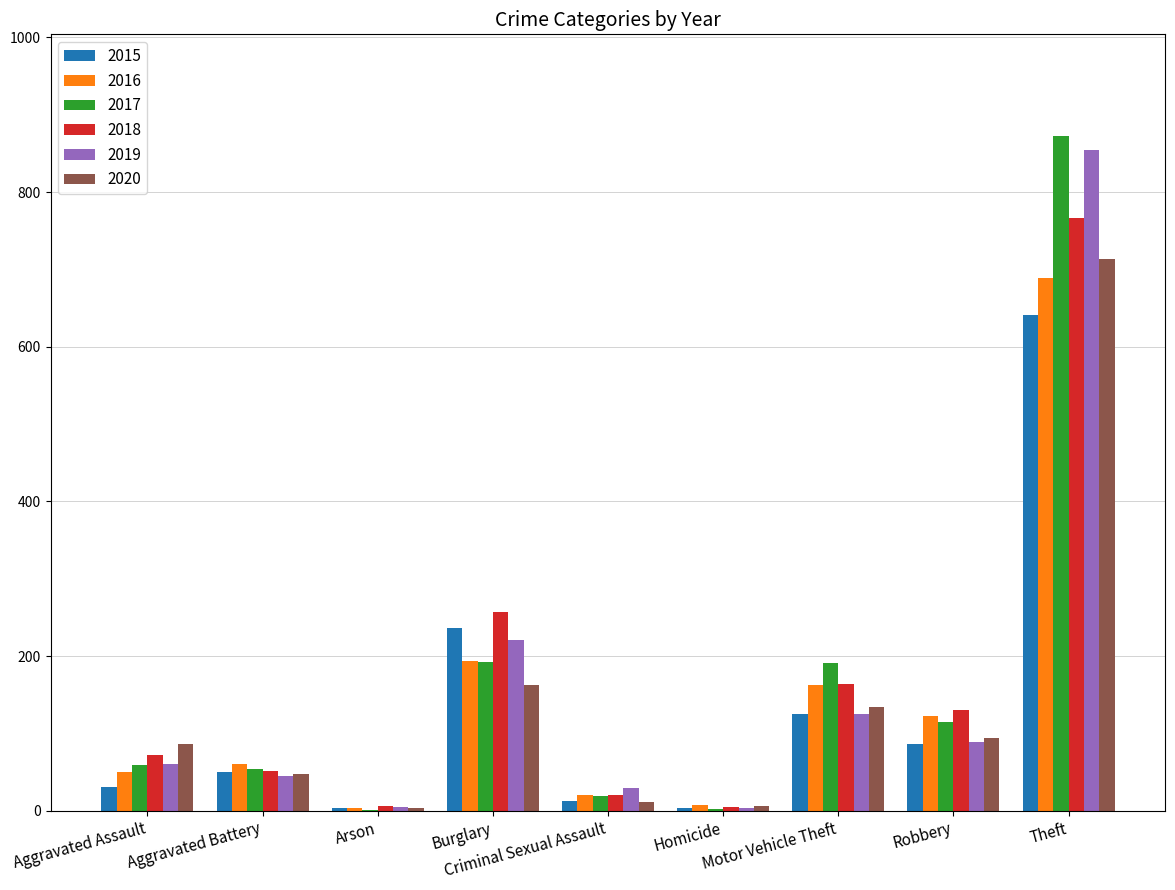

What are all the series names shown in the legend?

2015, 2016, 2017, 2018, 2019, 2020